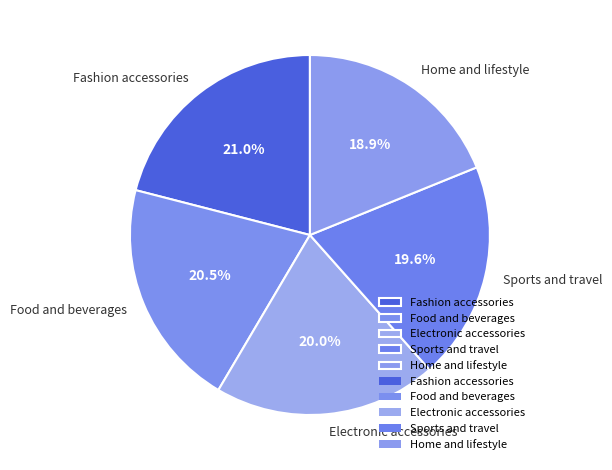

Which category has the smallest portion of the pie?

Home and lifestyle